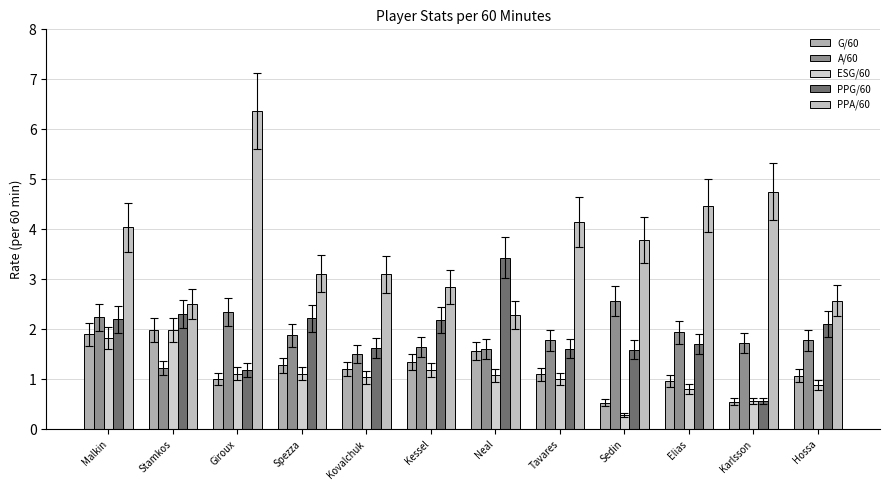

What is the difference between the maximum and minimum values in the ESG/60 series?

1.7